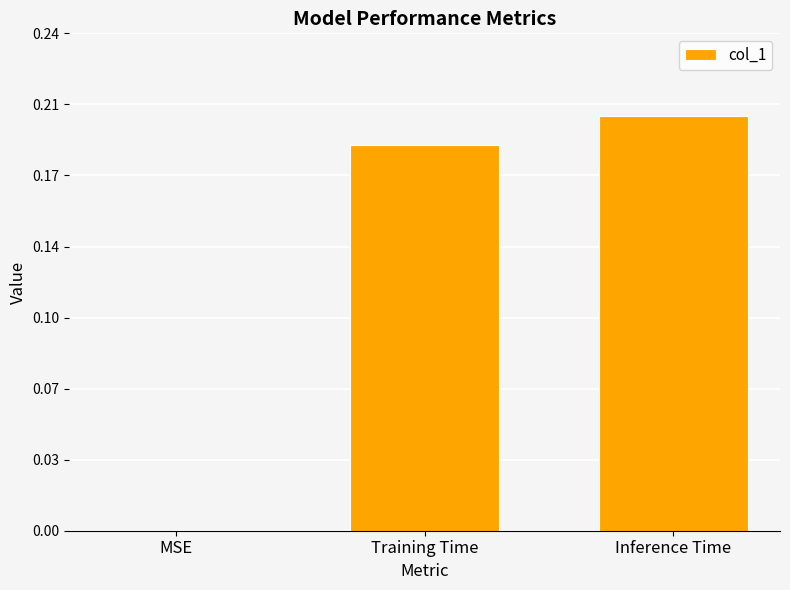

What is the greatest value displayed?

0.2